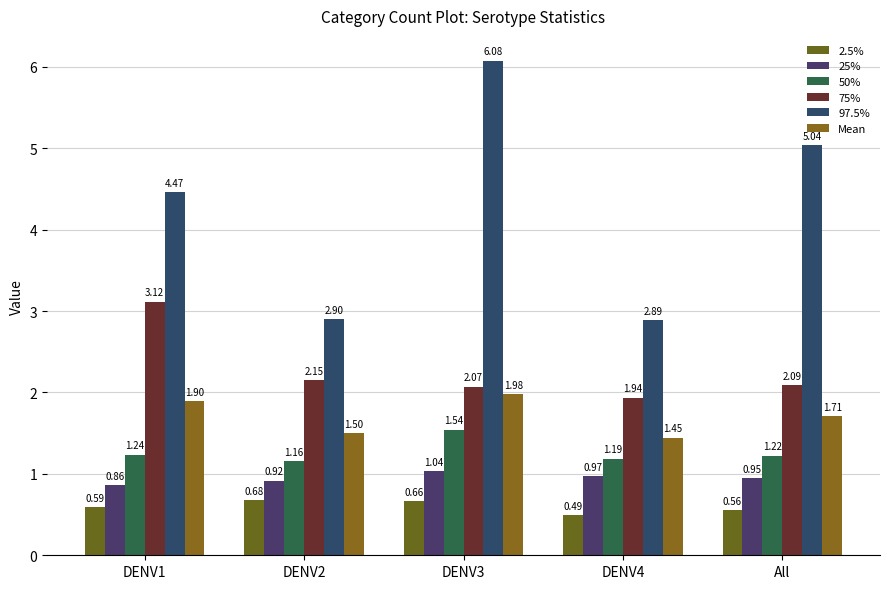

At which category is the sum across all series the highest?

DENV3